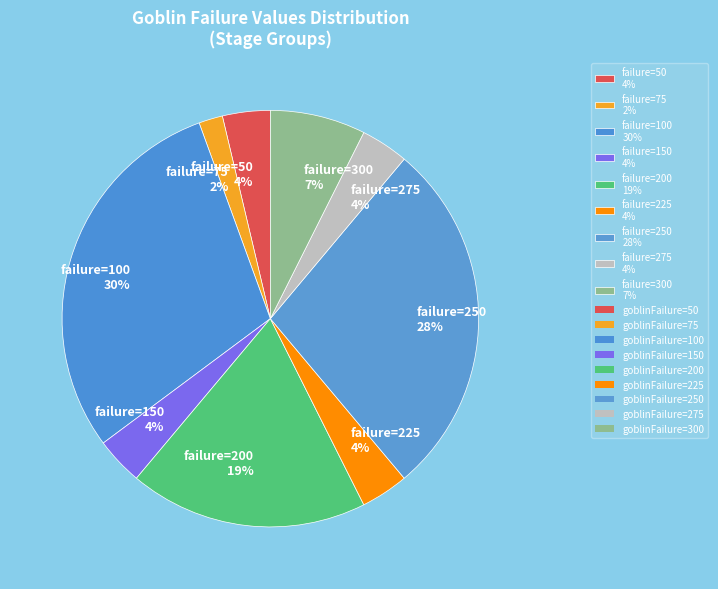

Which category has the biggest portion of the pie?

failure=100 30%